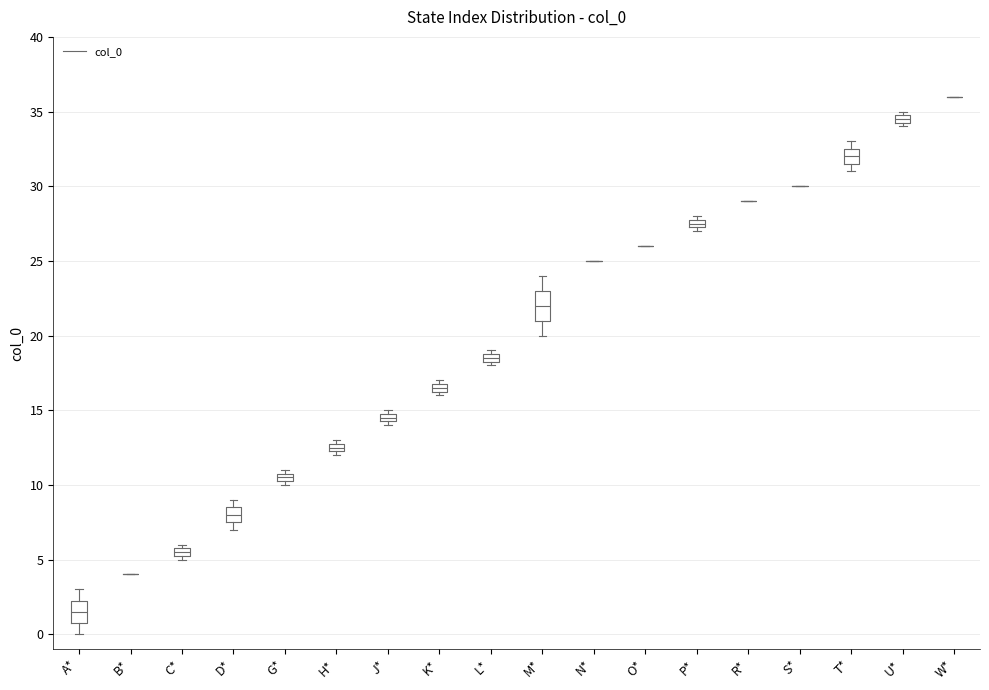

Comparing the boxes themselves (not the whiskers), which one is the tallest?

M*